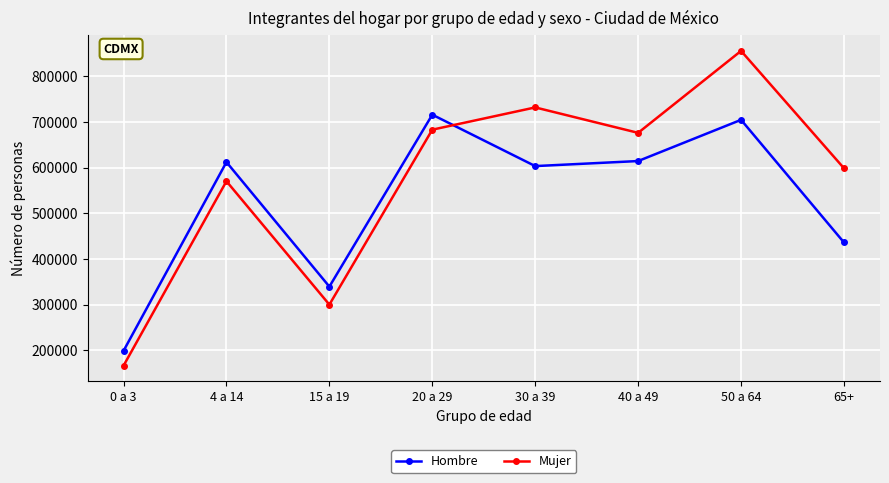

True or false: Hombre has more than 2 interior local peaks.

True